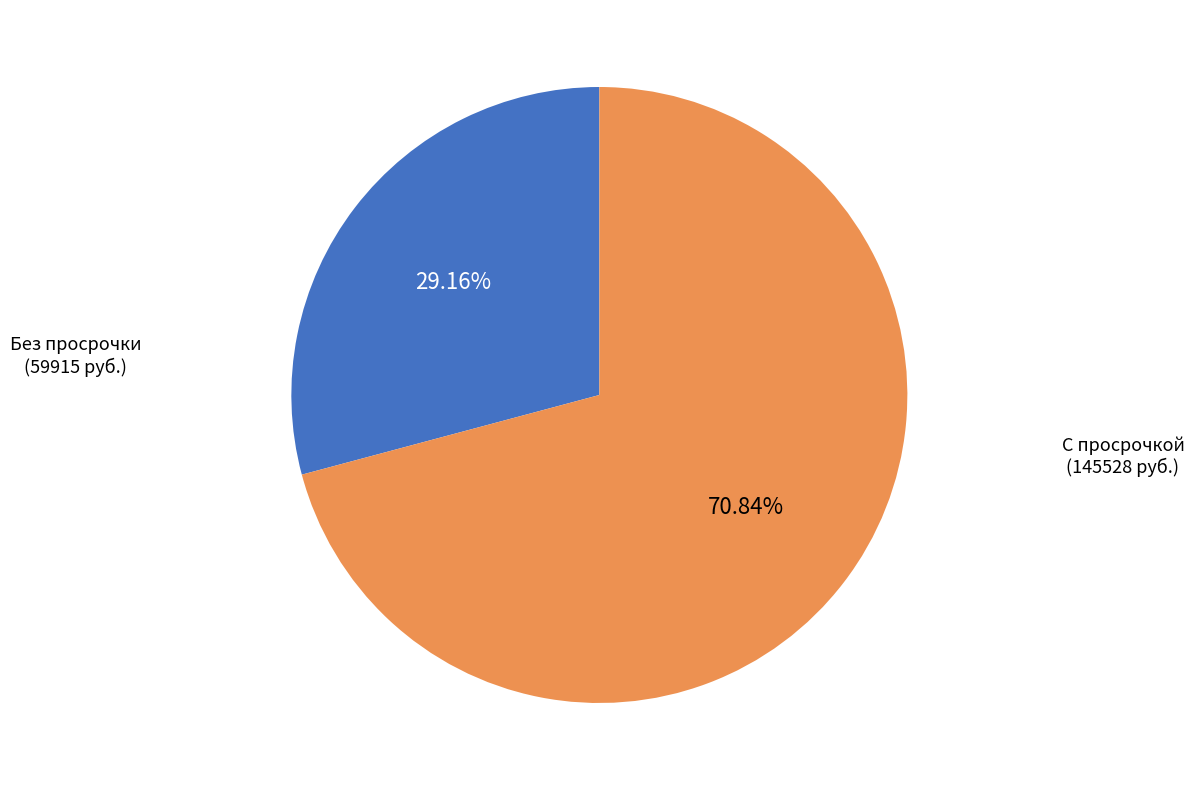

Combined, do С просрочкой and Без просрочки account for over 50%?

Yes